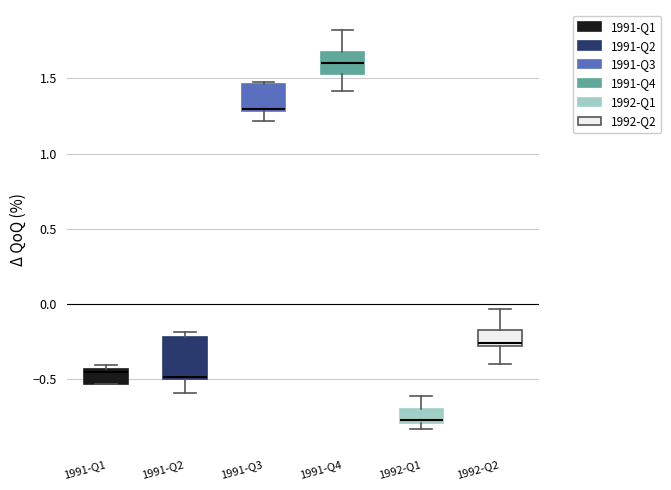

Where is the lower edge of the box for 1991-Q1 on the y-axis? The values are not printed on the chart, so give them approximately, as read against the axis.

-0.55